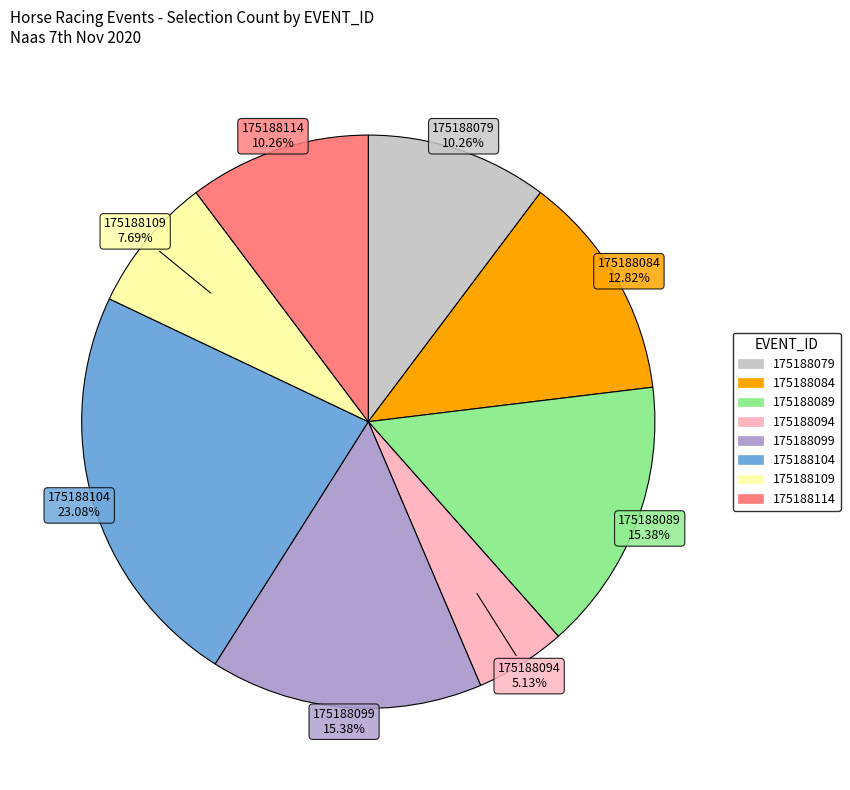

Is it true that 175188089 is 22% of the pie?

False